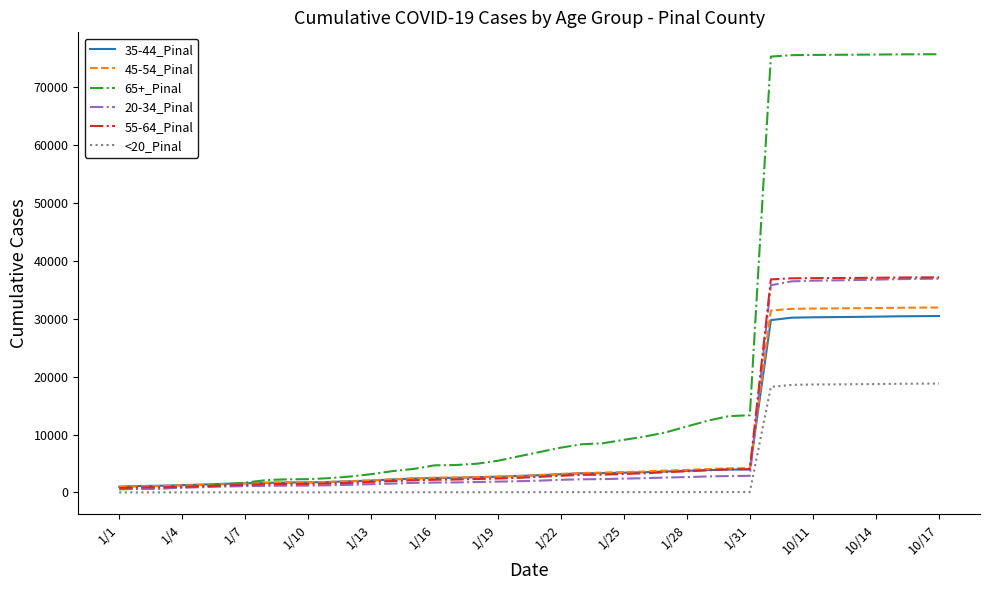

Which series has the widest spread of values?

65+_Pinal